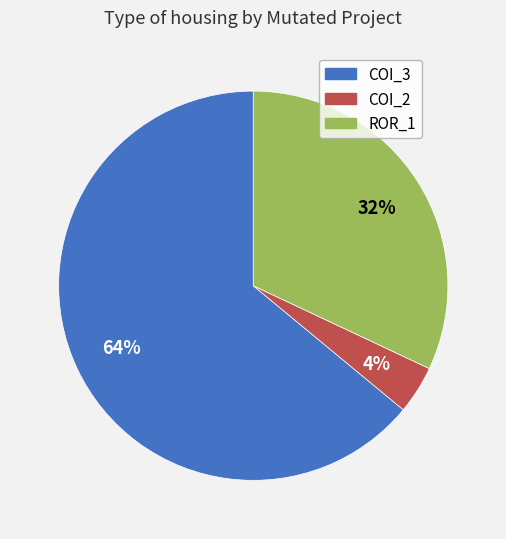

What is the smallest slice in the pie chart?

COI_2